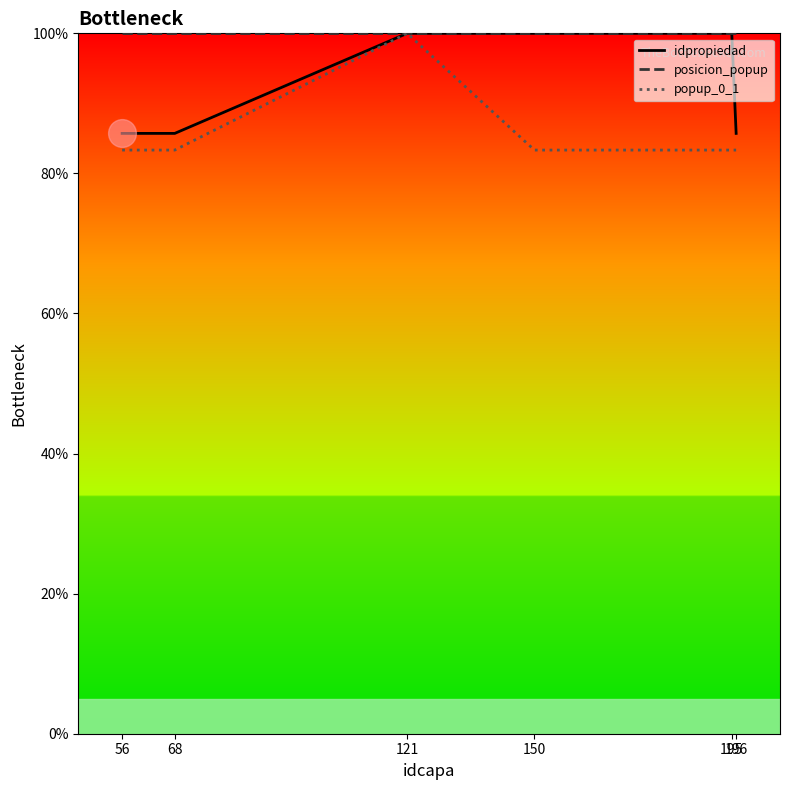

Rank the series at 121 from lowest to highest value.

idpropiedad, posicion_popup, popup_0_1